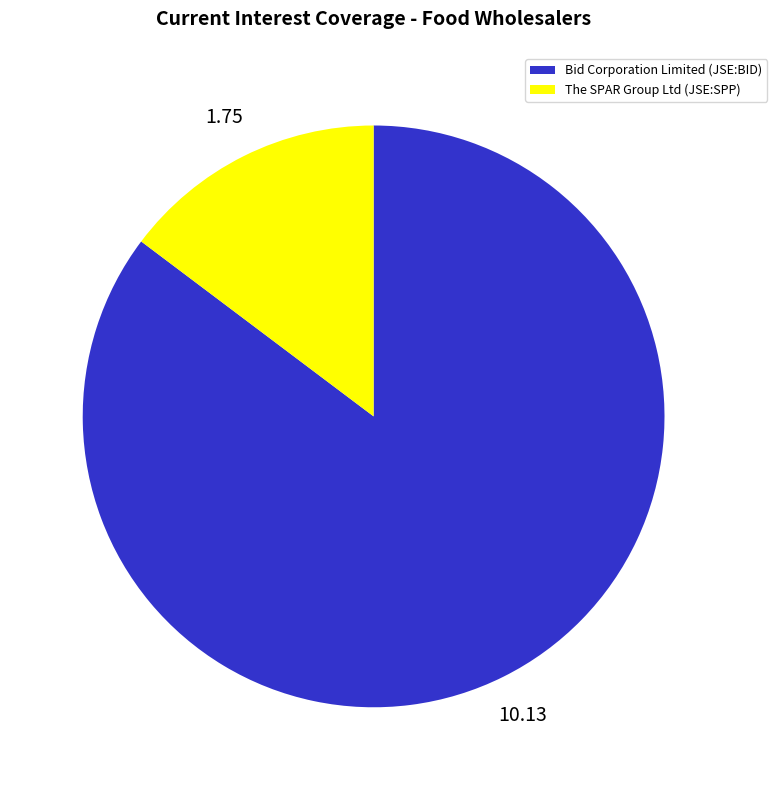

The Bid Corporation Limited (JSE:BID) slice represents 85% of the pie. True or false?

True